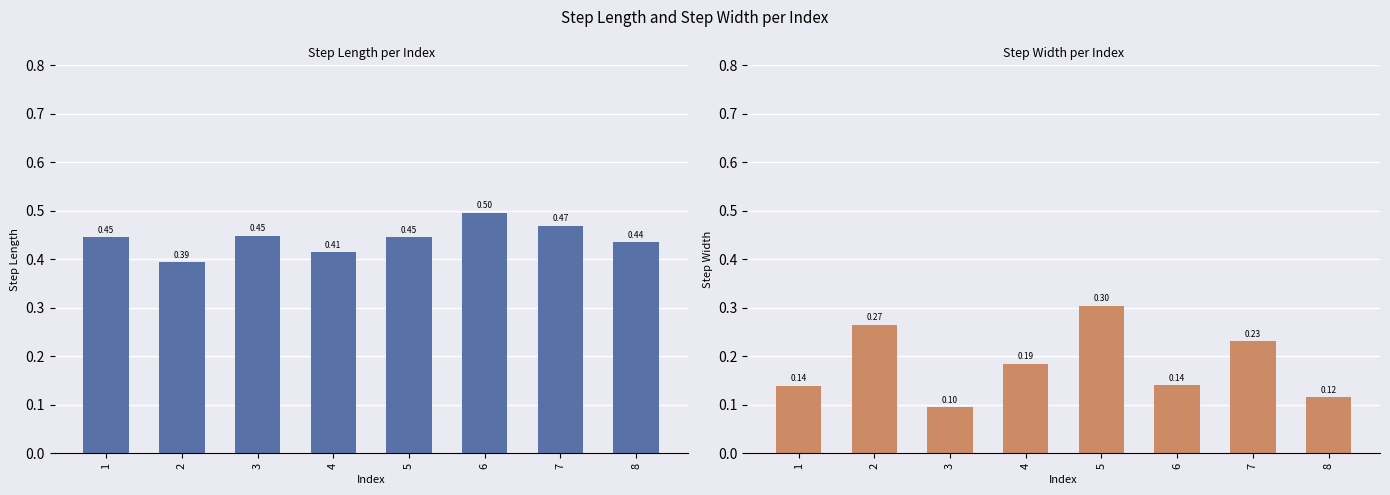

How many bars are there in each group?

2